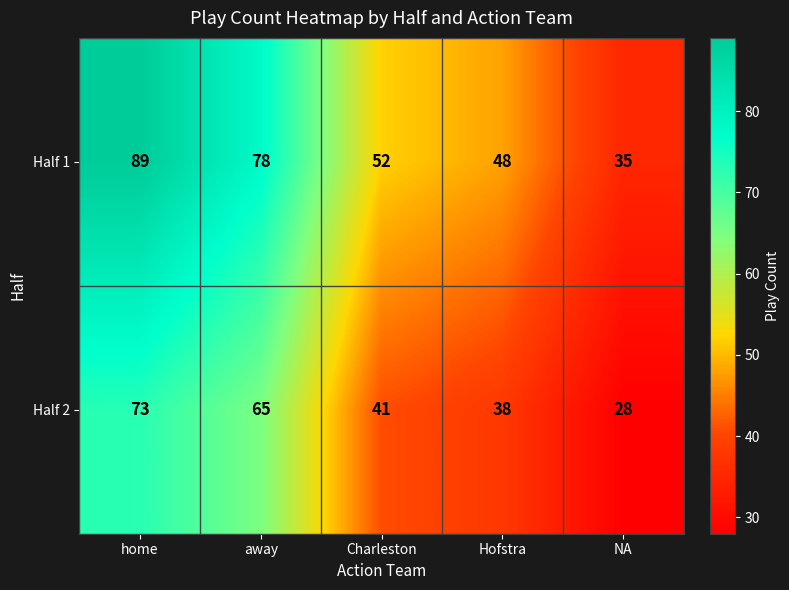

At which label is Half 2 closest to 50?

Charleston